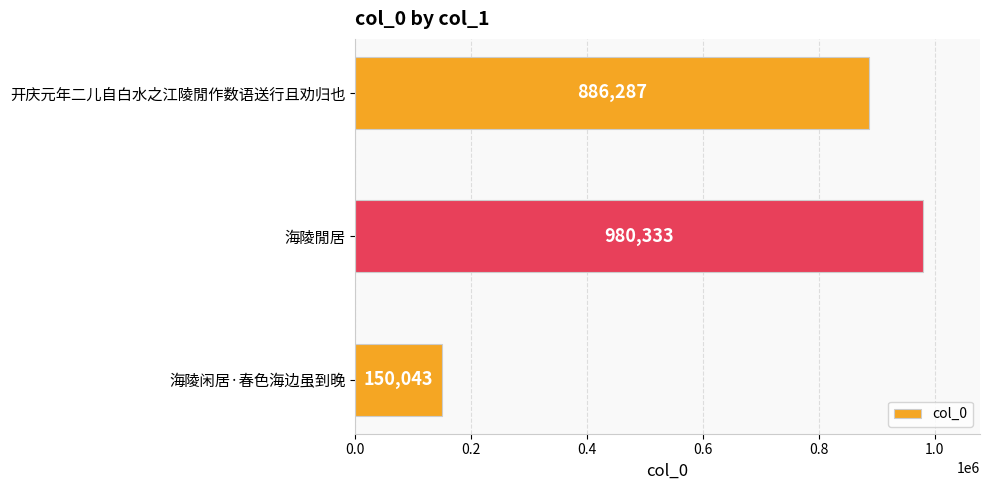

Are the bars horizontal?

Yes